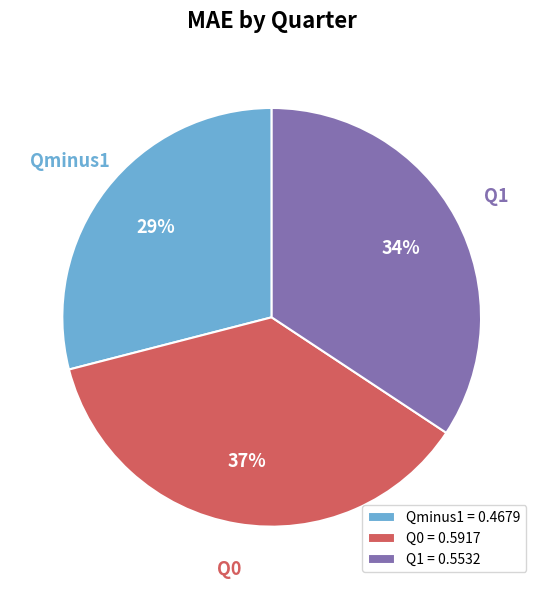

Is it true that Q0 is 26% of the pie?

False